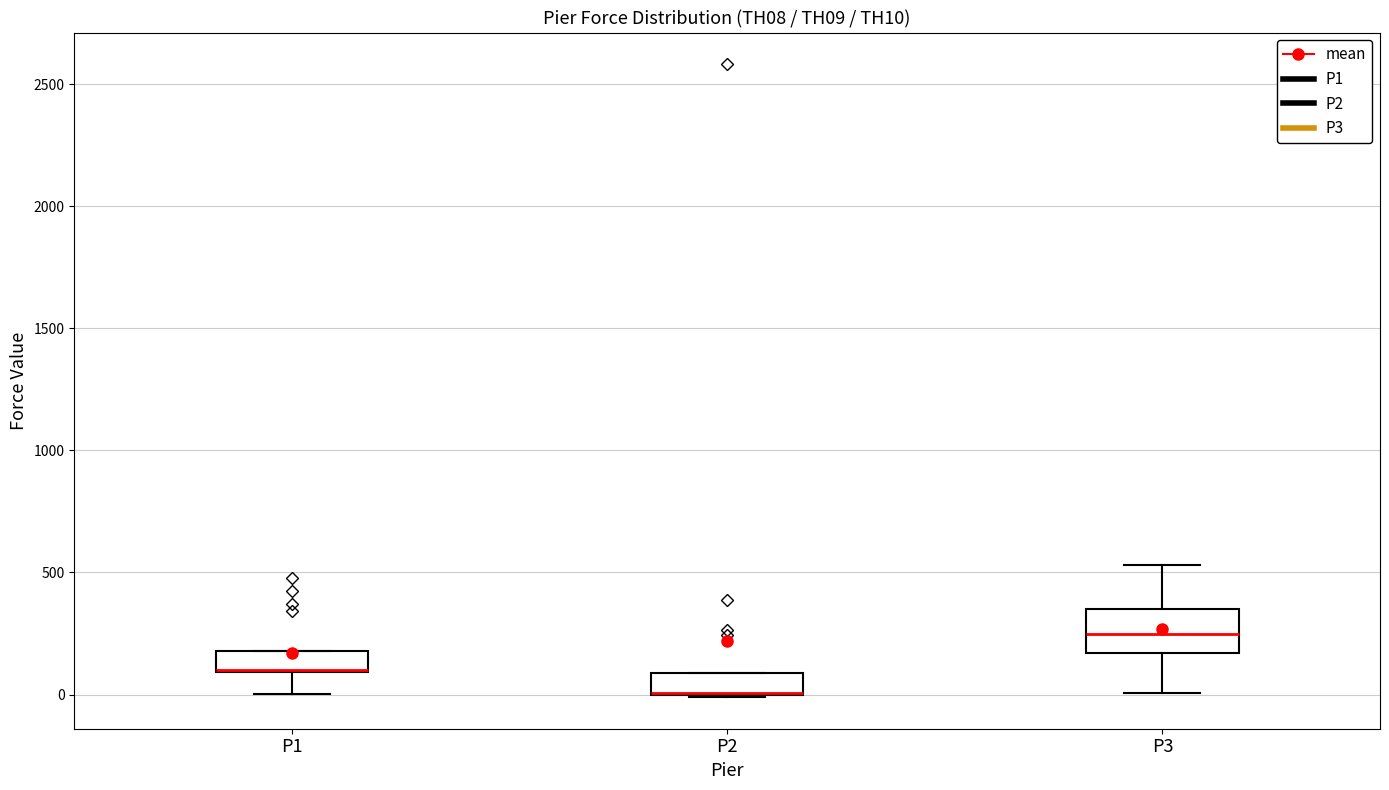

Reading left to right, read every box against the y-axis: the position of its median line, the range the box covers, and the ends of its whiskers. The values are not printed on the chart, so give them approximately, as read against the axis.

P1: median 100 (drawn on the box's lower edge), box 100 to 200, whiskers 0 to 200
P2: median 0 (drawn on the box's lower edge), box 0 to 100, whiskers 0 to 100
P3: median 250, box 150 to 350, whiskers 0 to 550